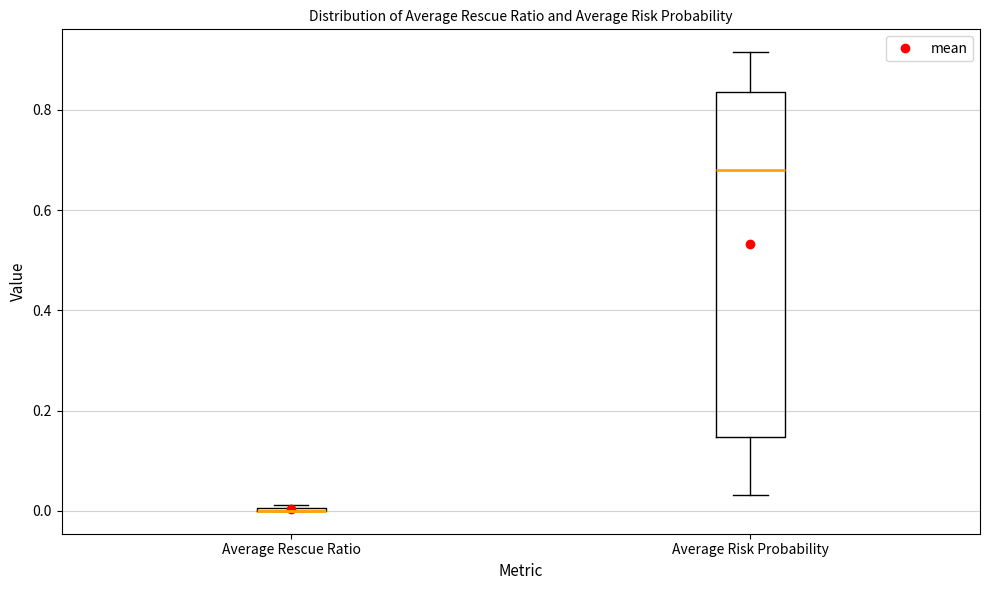

Where does the median line of the box for Average Risk Probability sit on the y-axis? The values are not printed on the chart, so give them approximately, as read against the axis.

0.68